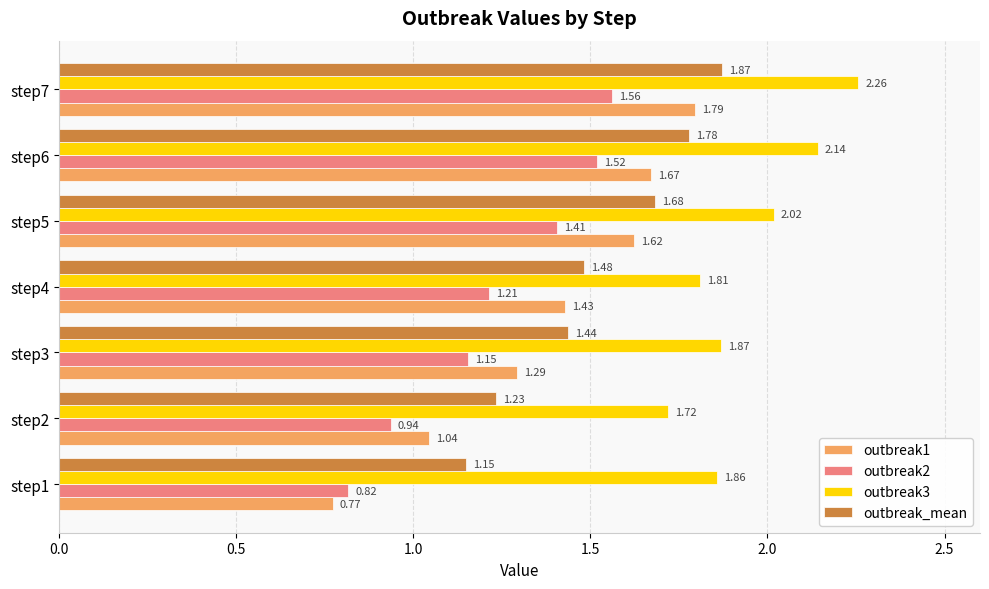

List the labels in order of outbreak1 value, largest first.

step7, step6, step5, step4, step3, step2, step1